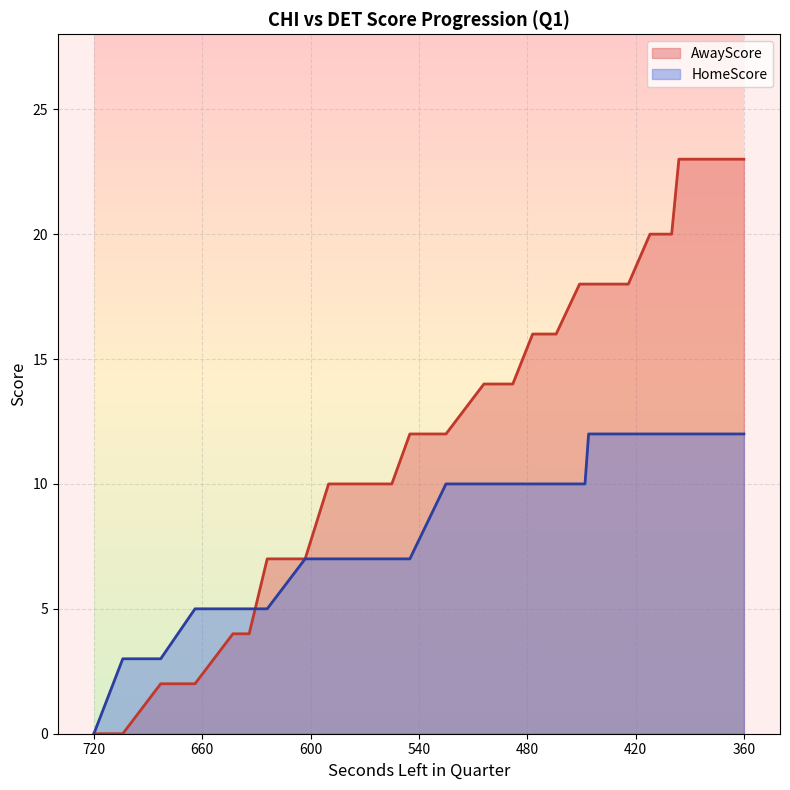

True or false: HomeScore and AwayScore cross at least once.

True